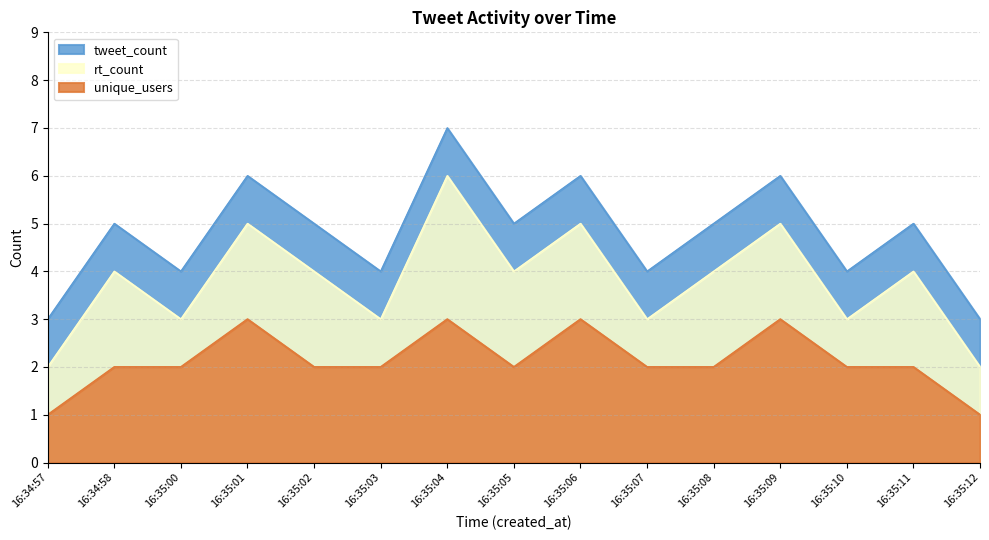

Between 16:35:09 and 16:35:08, which is larger?

16:35:09